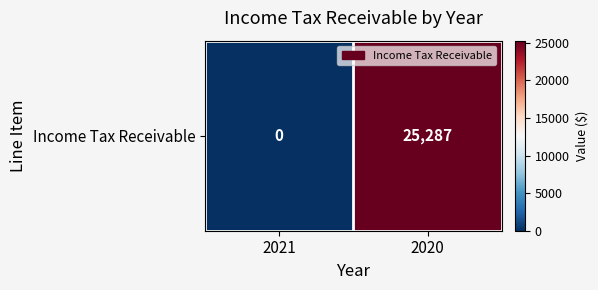

Where is the data nearest to the value 12643?

2021